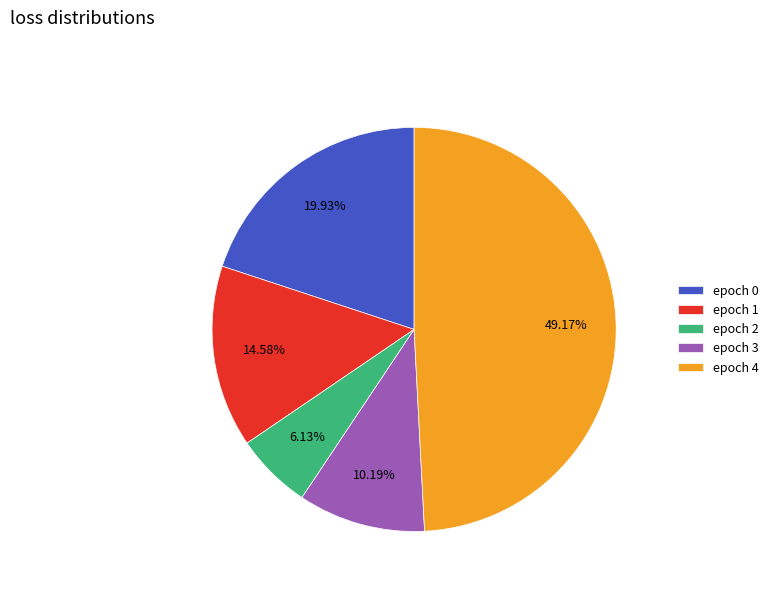

How many segments does this pie chart have?

5